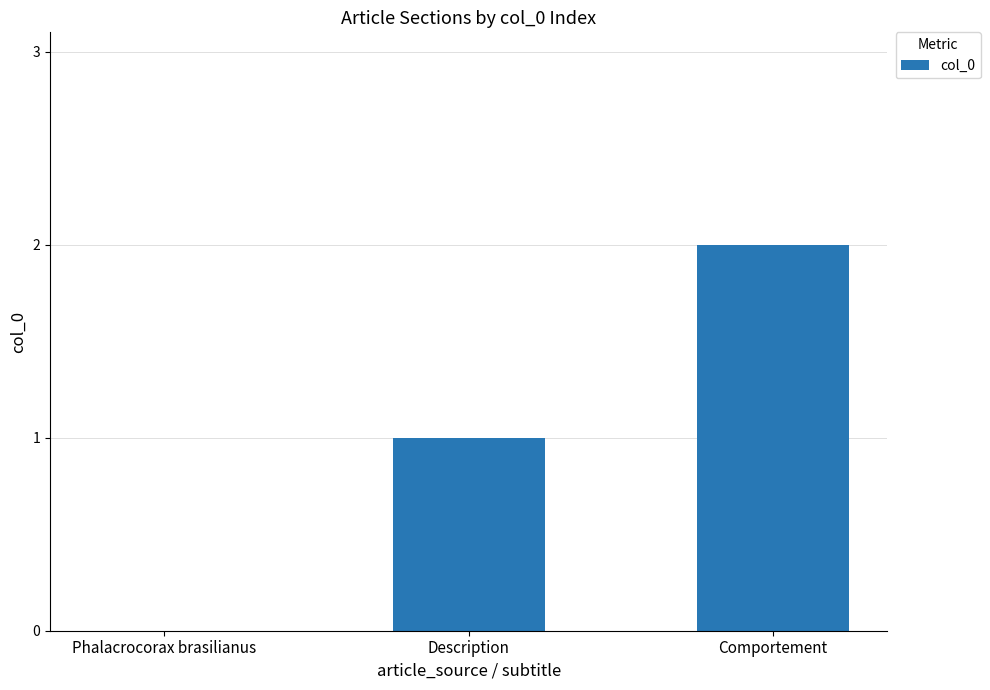

Between Comportement and Description, which is larger?

Comportement